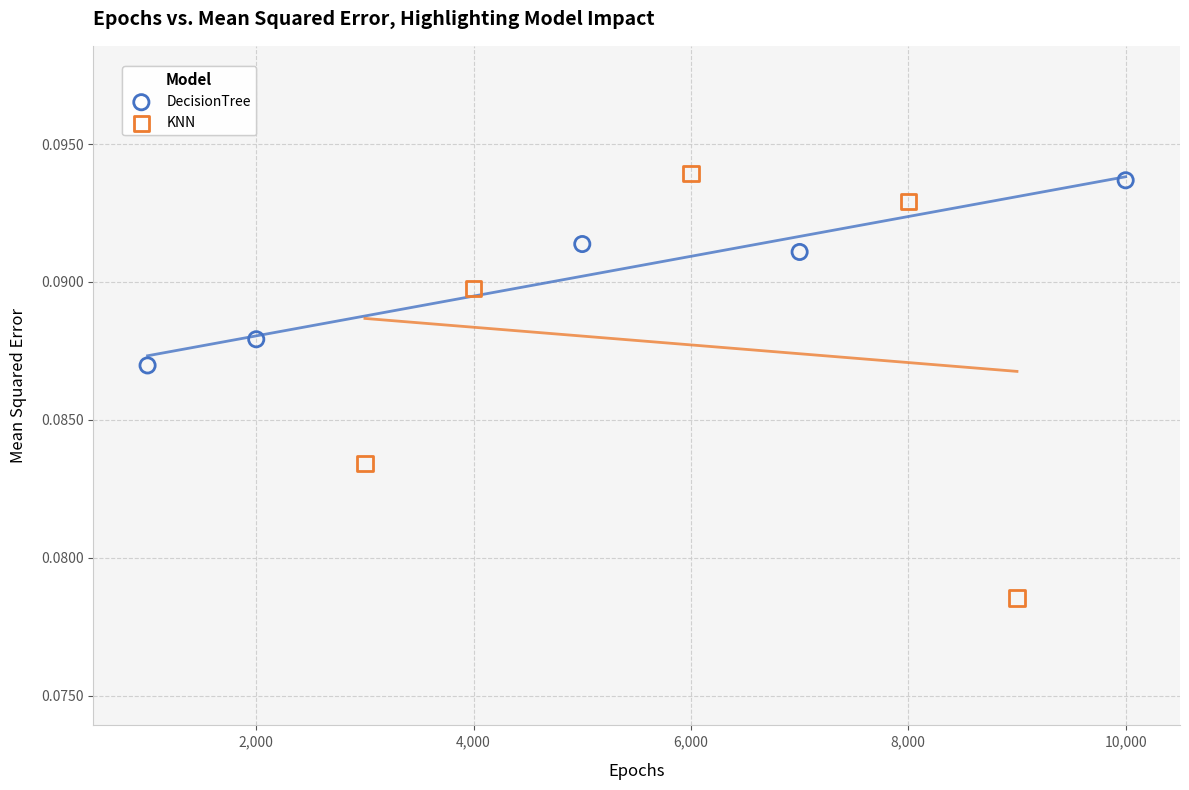

Which series has the largest Y range (max minus min)?

KNN